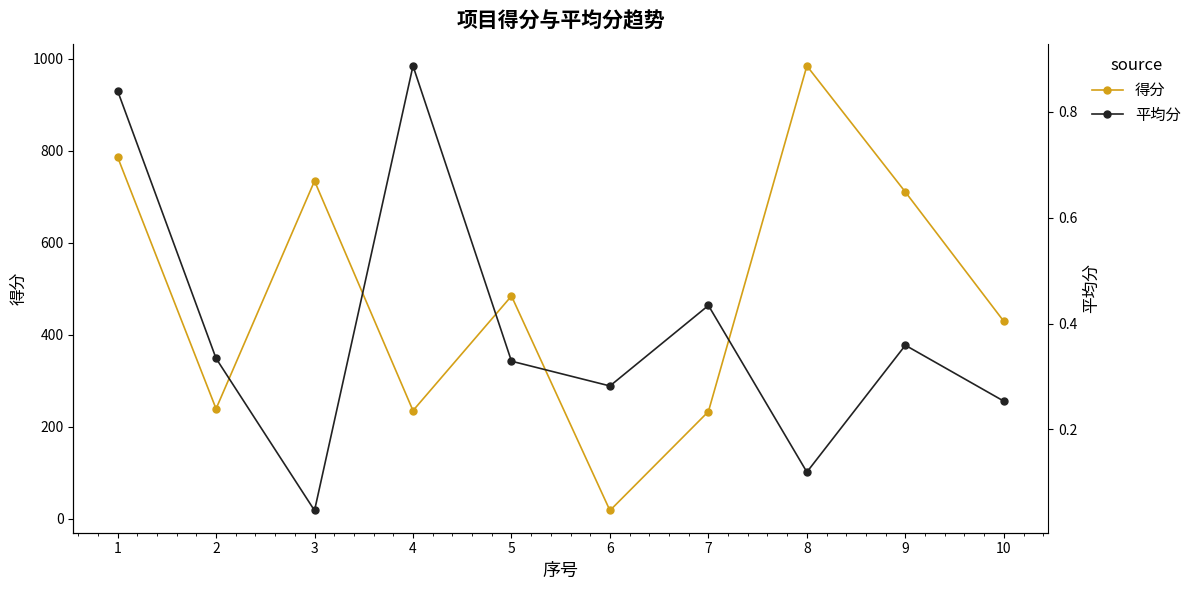

At how many categories does at least one series exceed 854?

1